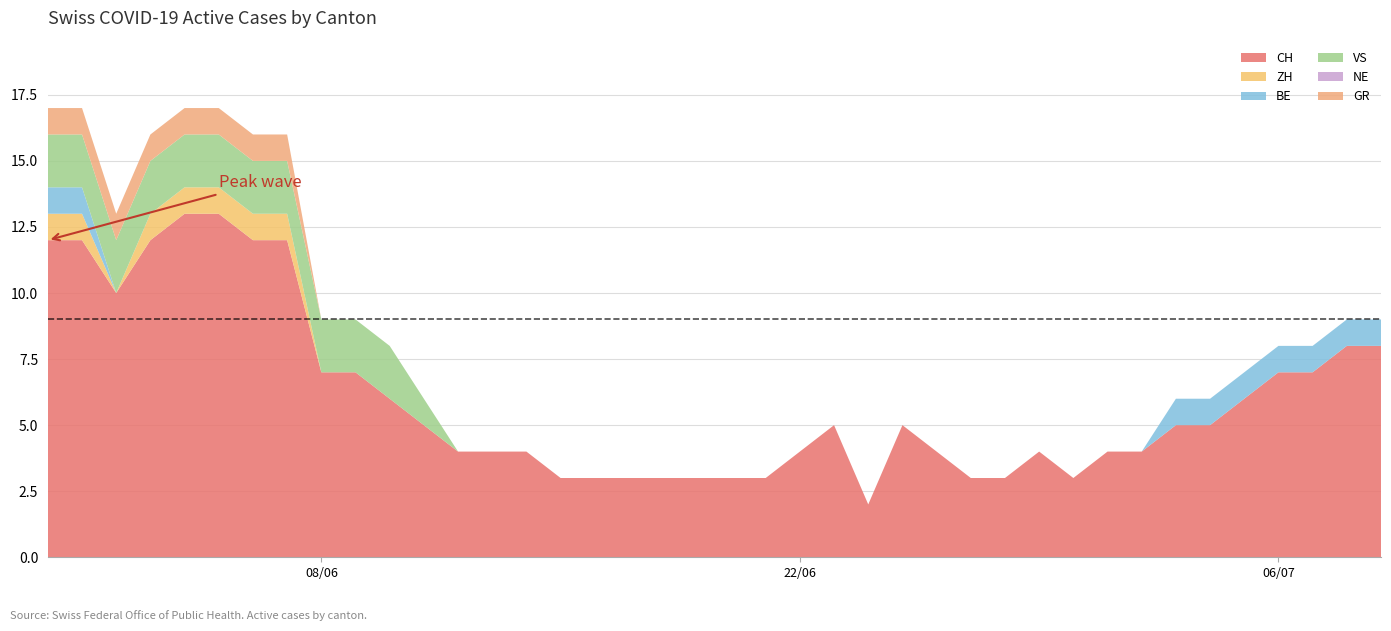

Reading left to right, extract all data points from this chart.

CH: 0=12	1=12	2=10	3=12	4=13	5=13	6=12	7=12	8=7	9=7	10=6	11=5	12=4	13=4	14=4	15=3	16=3	17=3	18=3	19=3	20=3	21=3	22=4	23=5	24=2	25=5	26=4	27=3	28=3	29=4	30=3	31=4	32=4	33=5	34=5	35=6	36=7	37=7	38=8	39=8
ZH: 0=1	1=1	2=0	3=1	4=1	5=1	6=1	7=1	8=0	9=0	10=0	11=0	12=0	13=0	14=0	15=0	16=0	17=0	18=0	19=0	20=0	21=0	22=0	23=0	24=0	25=0	26=0	27=0	28=0	29=0	30=0	31=0	32=0	33=0	34=0	35=0	36=0	37=0	38=0	39=0
BE: 0=1	1=1	2=0	3=0	4=0	5=0	6=0	7=0	8=0	9=0	10=0	11=0	12=0	13=0	14=0	15=0	16=0	17=0	18=0	19=0	20=0	21=0	22=0	23=0	24=0	25=0	26=0	27=0	28=0	29=0	30=0	31=0	32=0	33=1	34=1	35=1	36=1	37=1	38=1	39=1
VS: 0=2	1=2	2=2	3=2	4=2	5=2	6=2	7=2	8=2	9=2	10=2	11=1	12=0	13=0	14=0	15=0	16=0	17=0	18=0	19=0	20=0	21=0	22=0	23=0	24=0	25=0	26=0	27=0	28=0	29=0	30=0	31=0	32=0	33=0	34=0	35=0	36=0	37=0	38=0	39=0
NE: 0=0	1=0	2=0	3=0	4=0	5=0	6=0	7=0	8=0	9=0	10=0	11=0	12=0	13=0	14=0	15=0	16=0	17=0	18=0	19=0	20=0	21=0	22=0	23=0	24=0	25=0	26=0	27=0	28=0	29=0	30=0	31=0	32=0	33=0	34=0	35=0	36=0	37=0	38=0	39=0
GR: 0=1	1=1	2=1	3=1	4=1	5=1	6=1	7=1	8=0	9=0	10=0	11=0	12=0	13=0	14=0	15=0	16=0	17=0	18=0	19=0	20=0	21=0	22=0	23=0	24=0	25=0	26=0	27=0	28=0	29=0	30=0	31=0	32=0	33=0	34=0	35=0	36=0	37=0	38=0	39=0